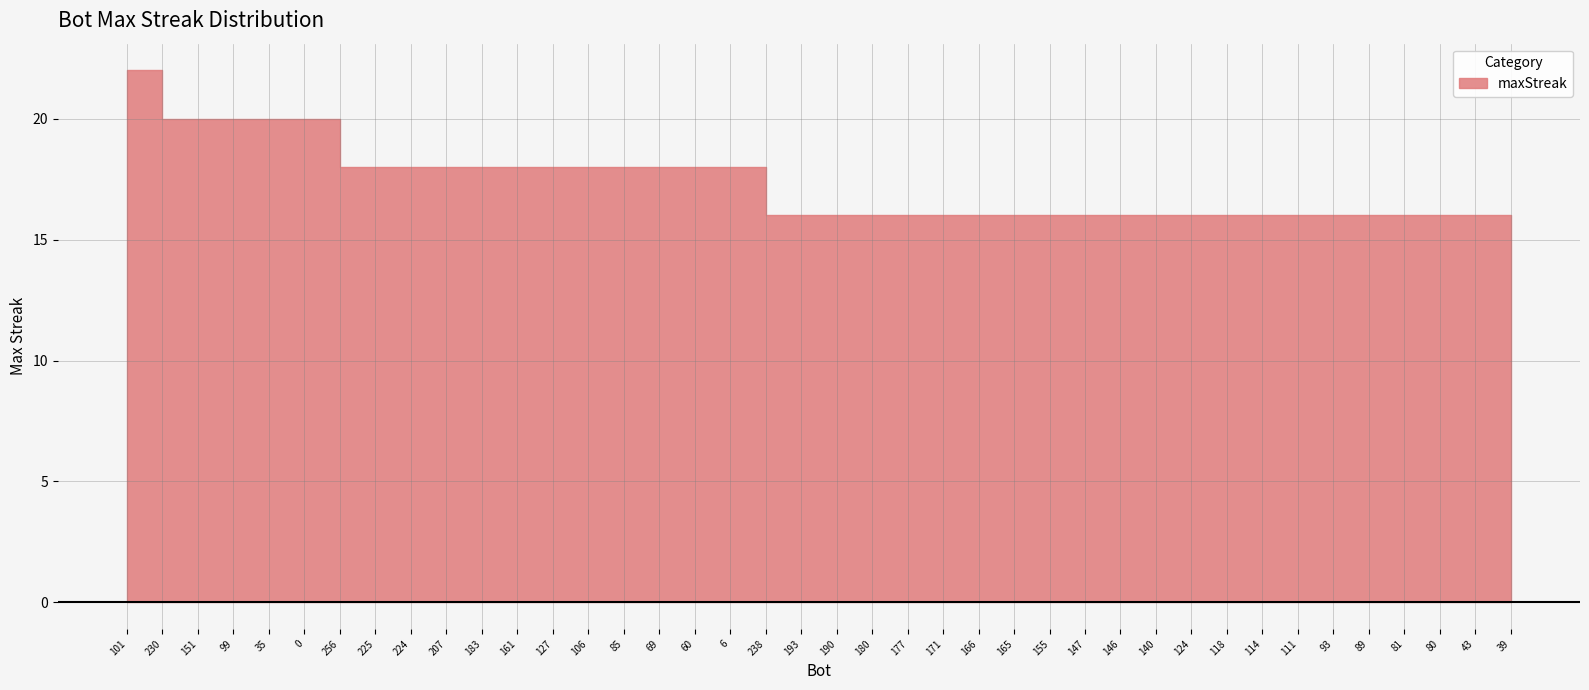

What is the difference between the values at 106 and 165?

2